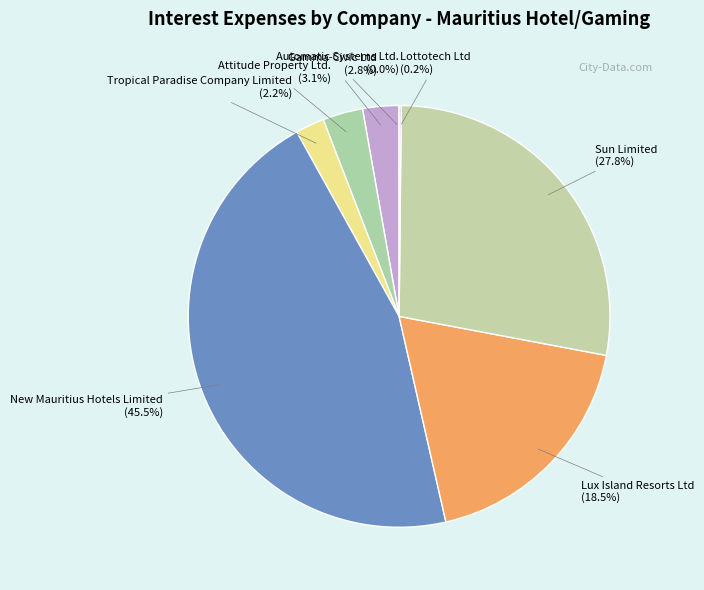

What is the ratio of the value at Lux Island Resorts Ltd (18.5%) to the value at Tropical Paradise Company Limited (2.2%)?

8.4